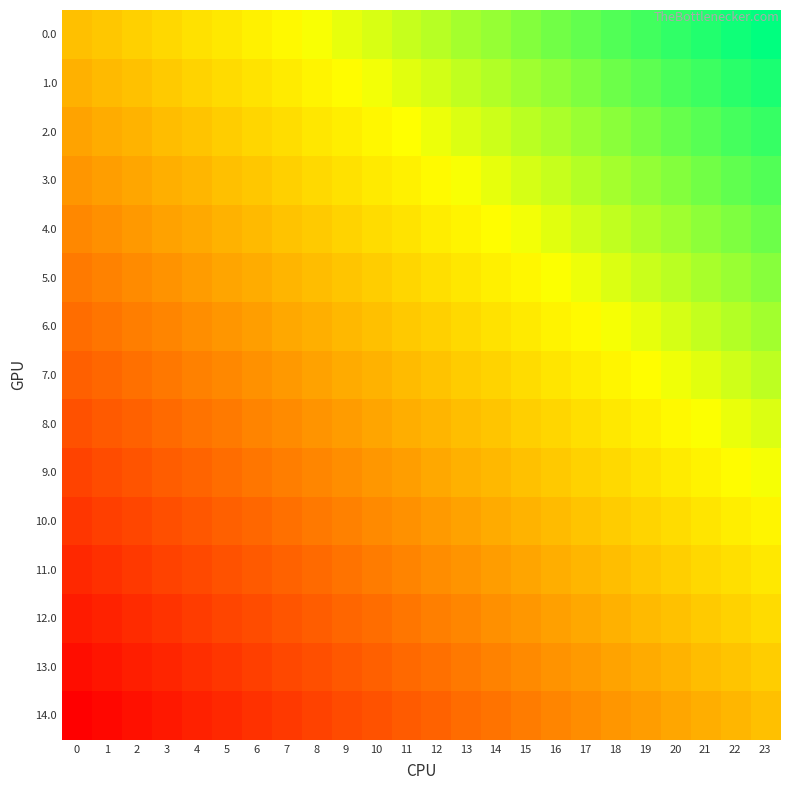

What is the minimum value shown in the chart?

-1.0